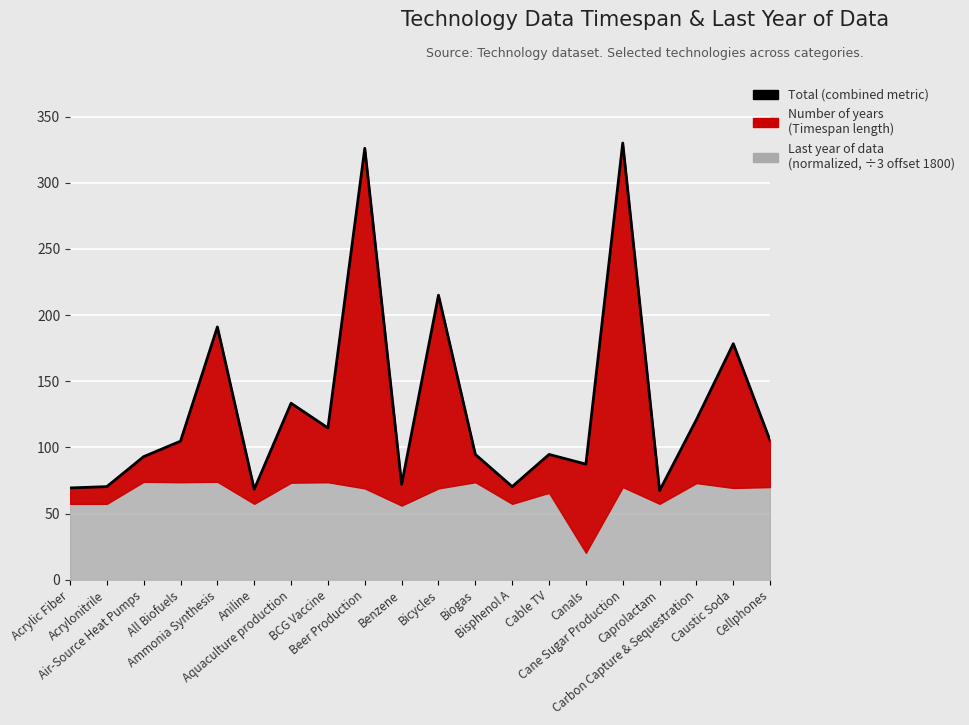

What is the label of the 5th point from the right?

Cane Sugar Production